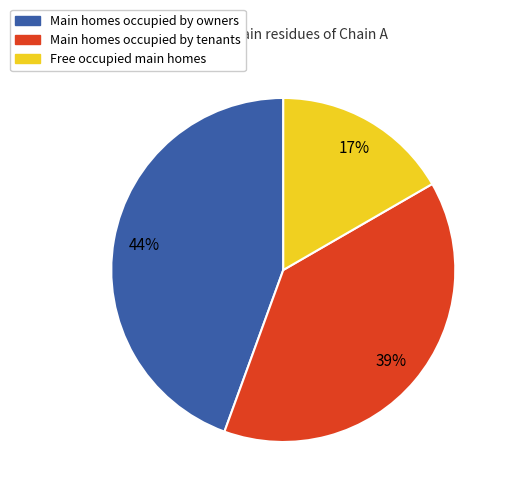

To the nearest percent, what is the average slice percentage?

33%